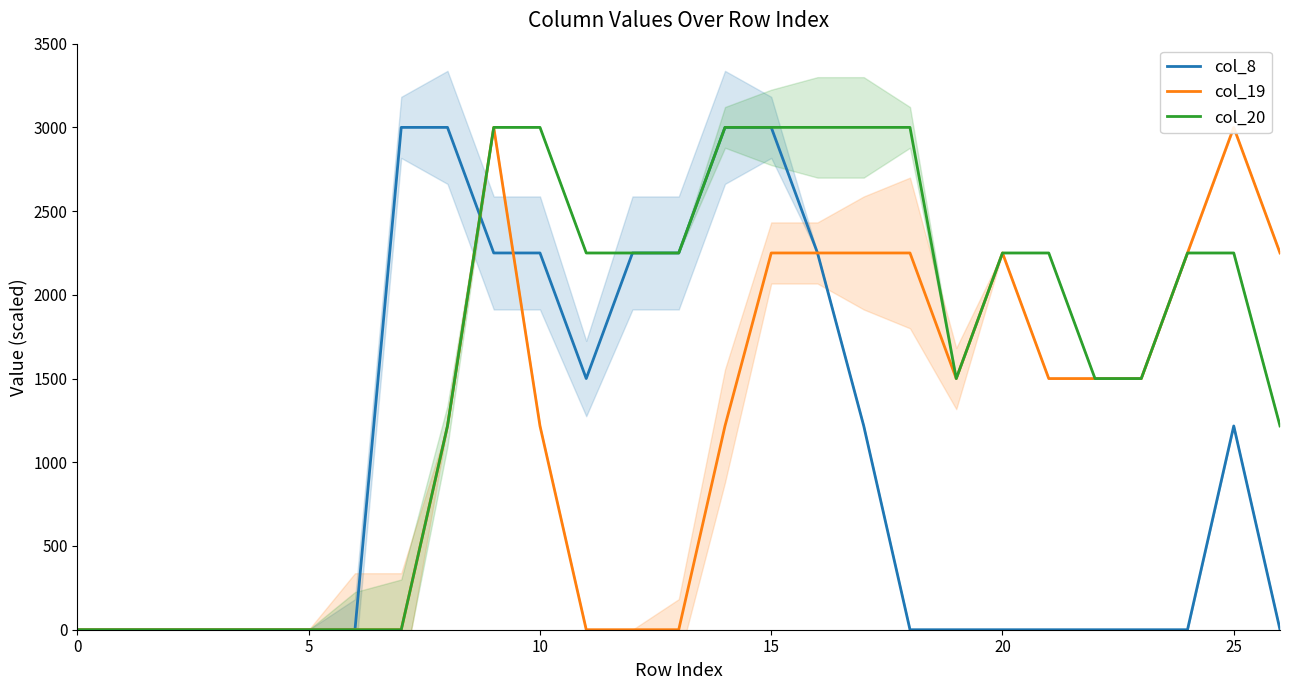

What is the label of the 10th point from the right?

17